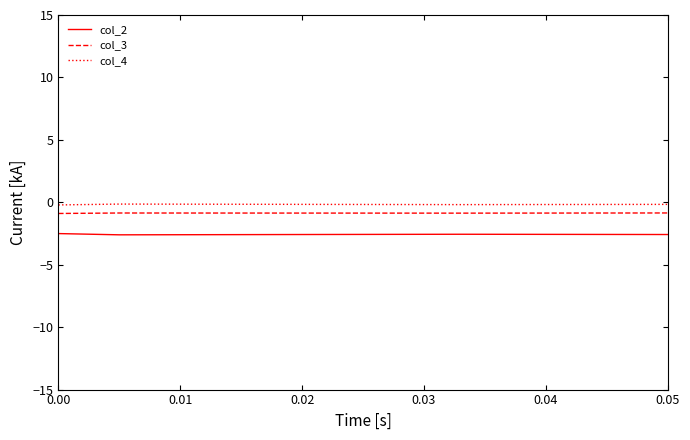

Which series has the widest spread of values?

col_2